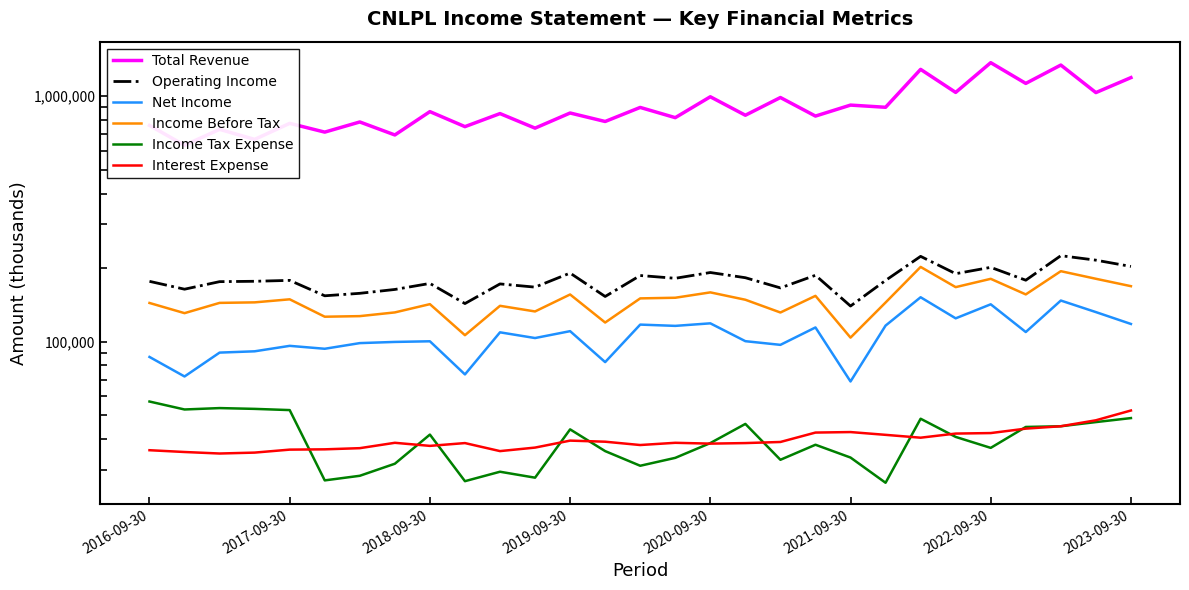

Which series changed the most between 2017-09-30 and 15?

Total Revenue